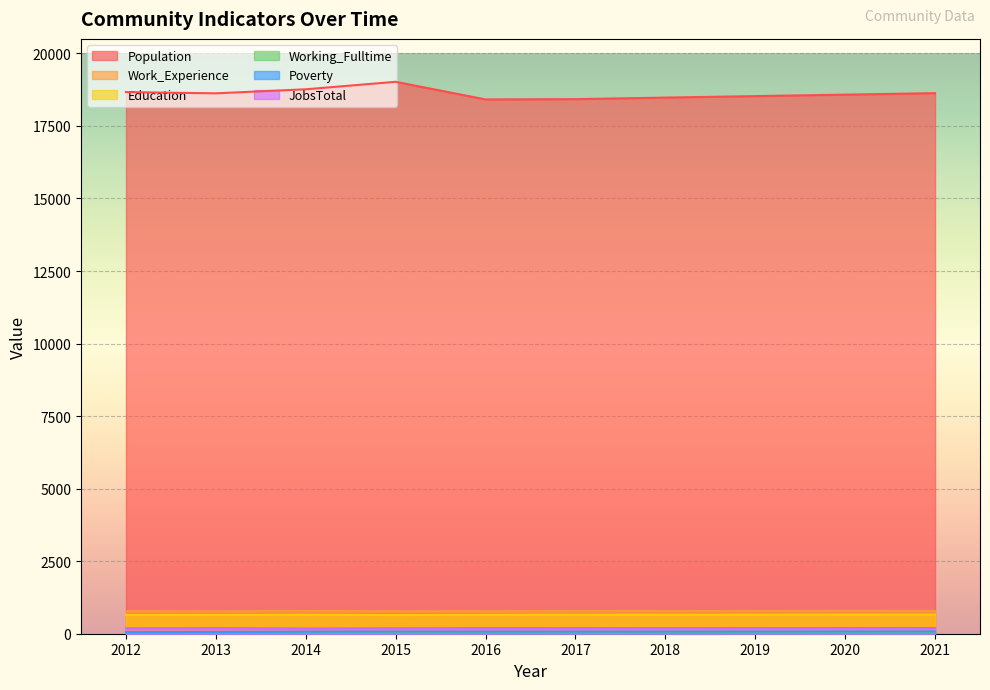

What is the value of the JobsTotal point at the 5th from the left?

194